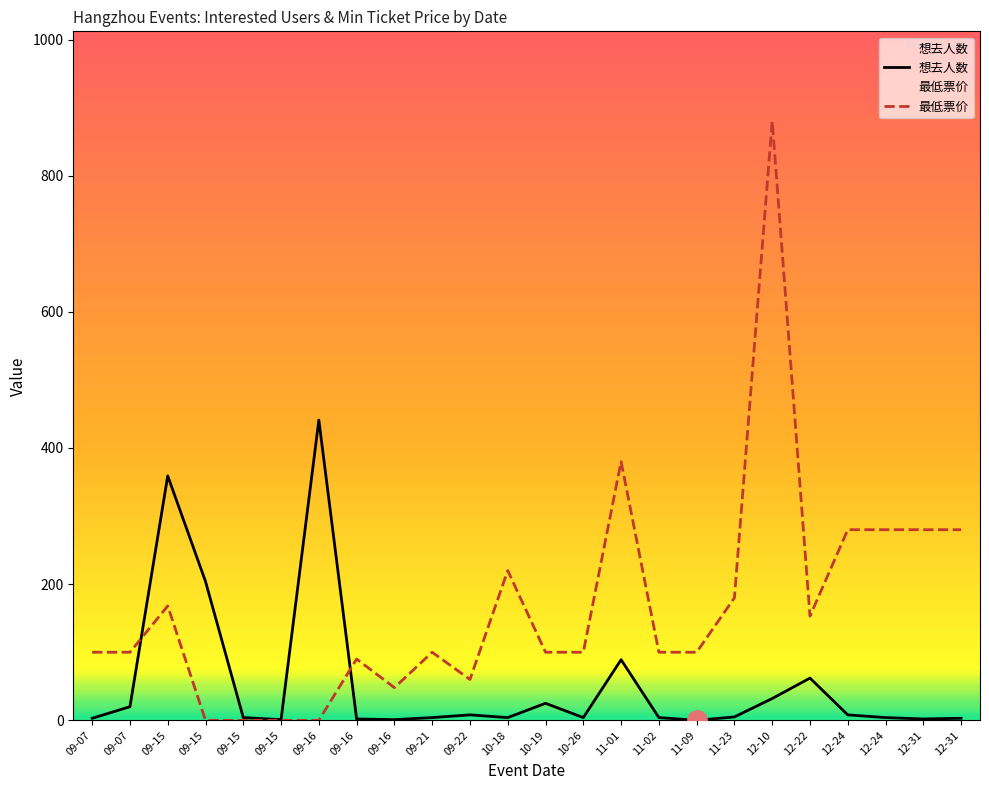

What is the difference between the maximum and minimum values in the 想去人数 series?

441